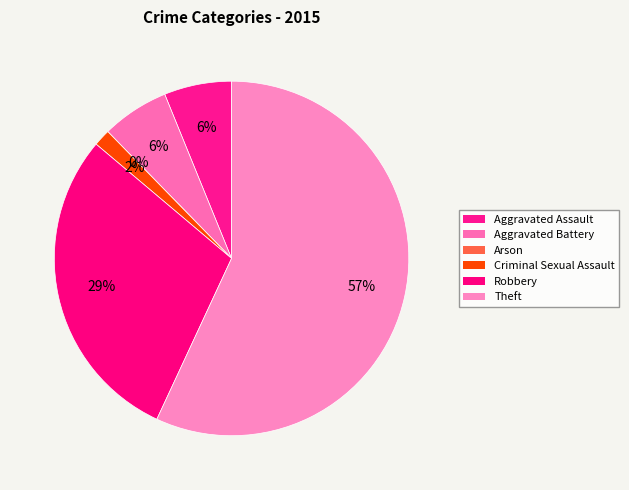

True or false: Robbery accounts for 23% of the total.

False